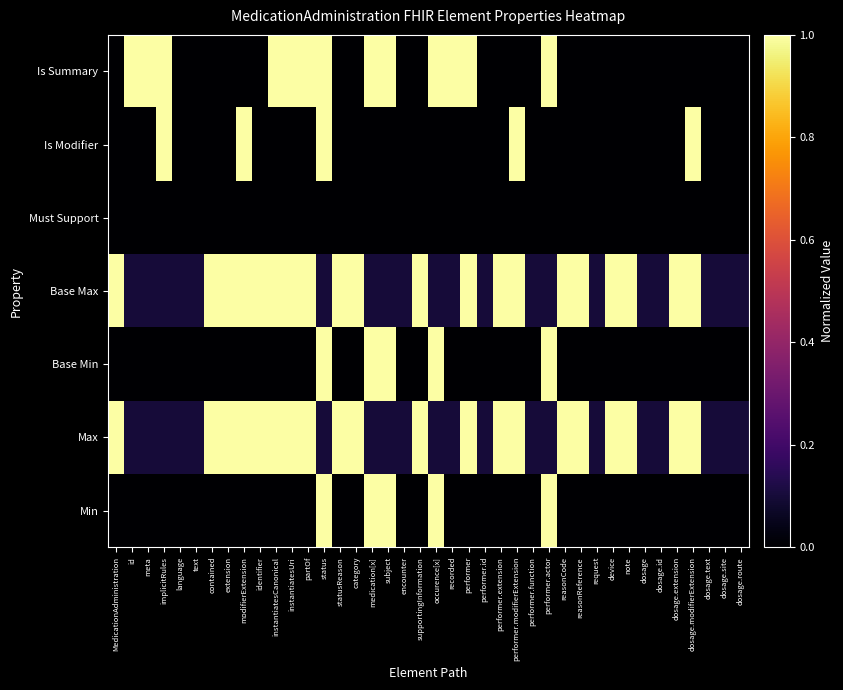

At which category does the chart reach its minimum across all series?

MedicationAdministration